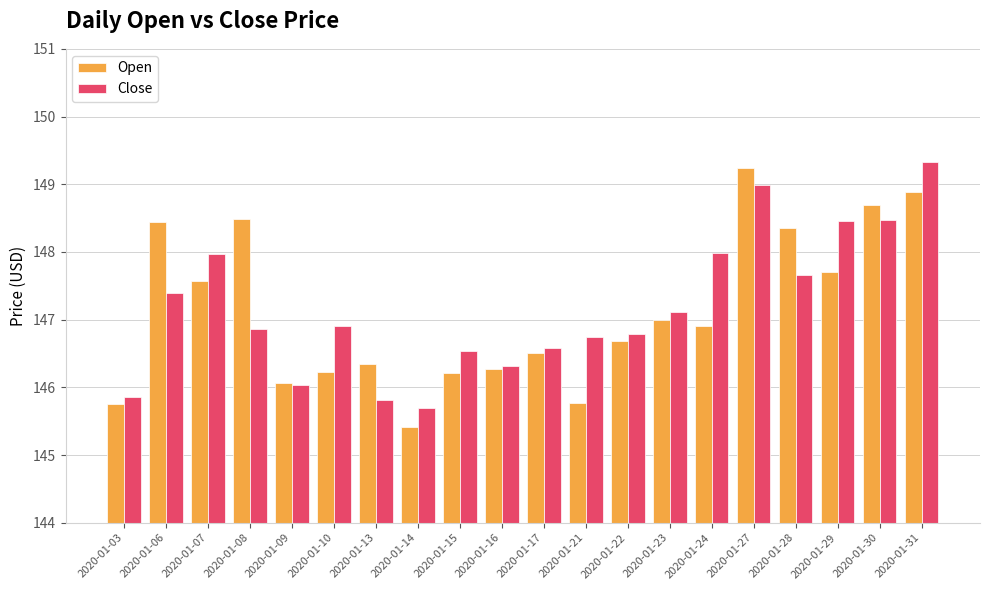

At 2020-01-07, list the series in order from smallest to largest.

Open, Close